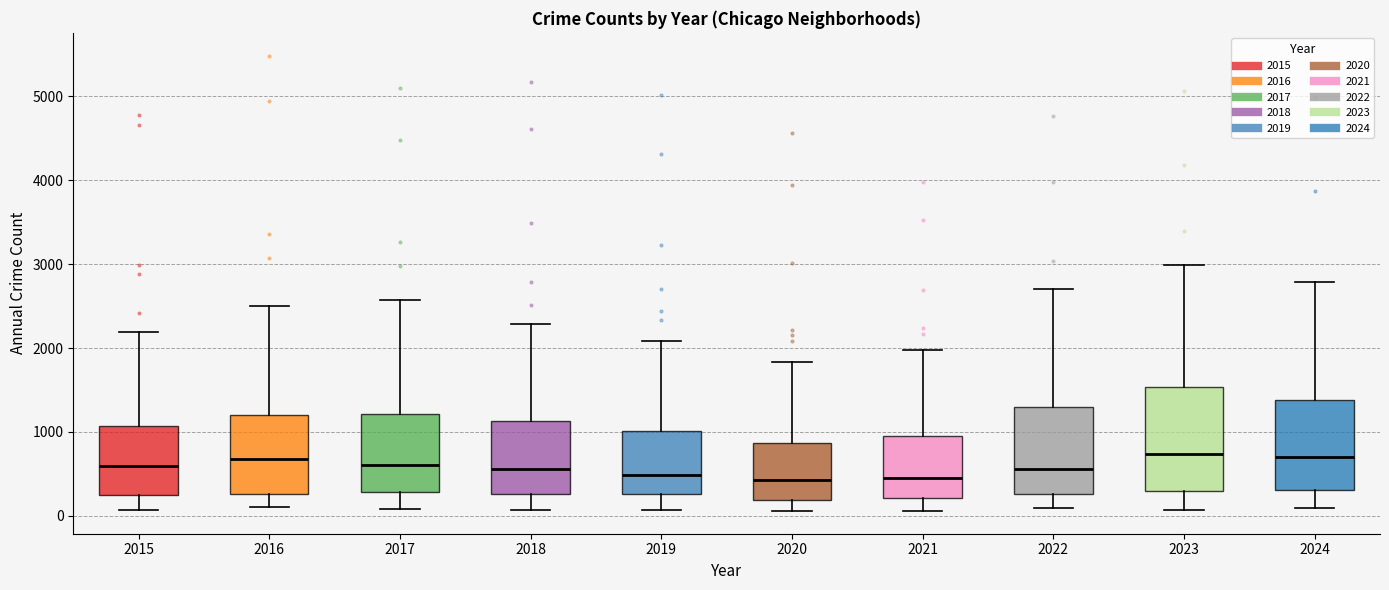

Where does the median line of the box at x = 2016 sit on the y-axis? The values are not printed on the chart, so give them approximately, as read against the axis.

700